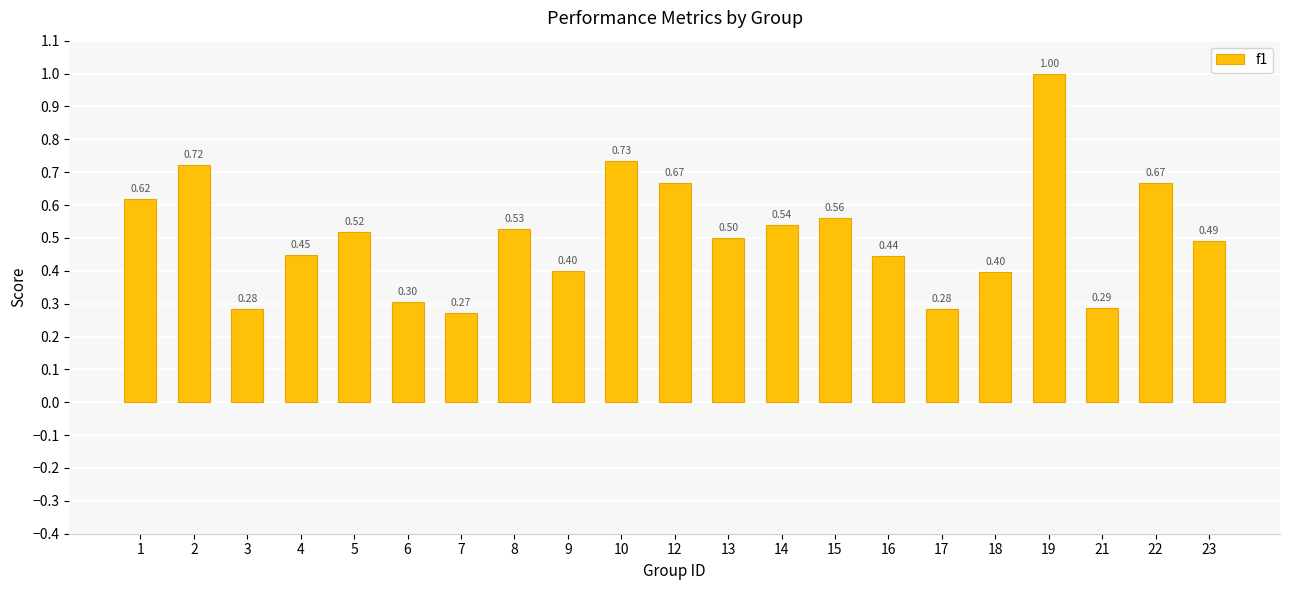

True or false: the data shows 0.5 at 14.

True